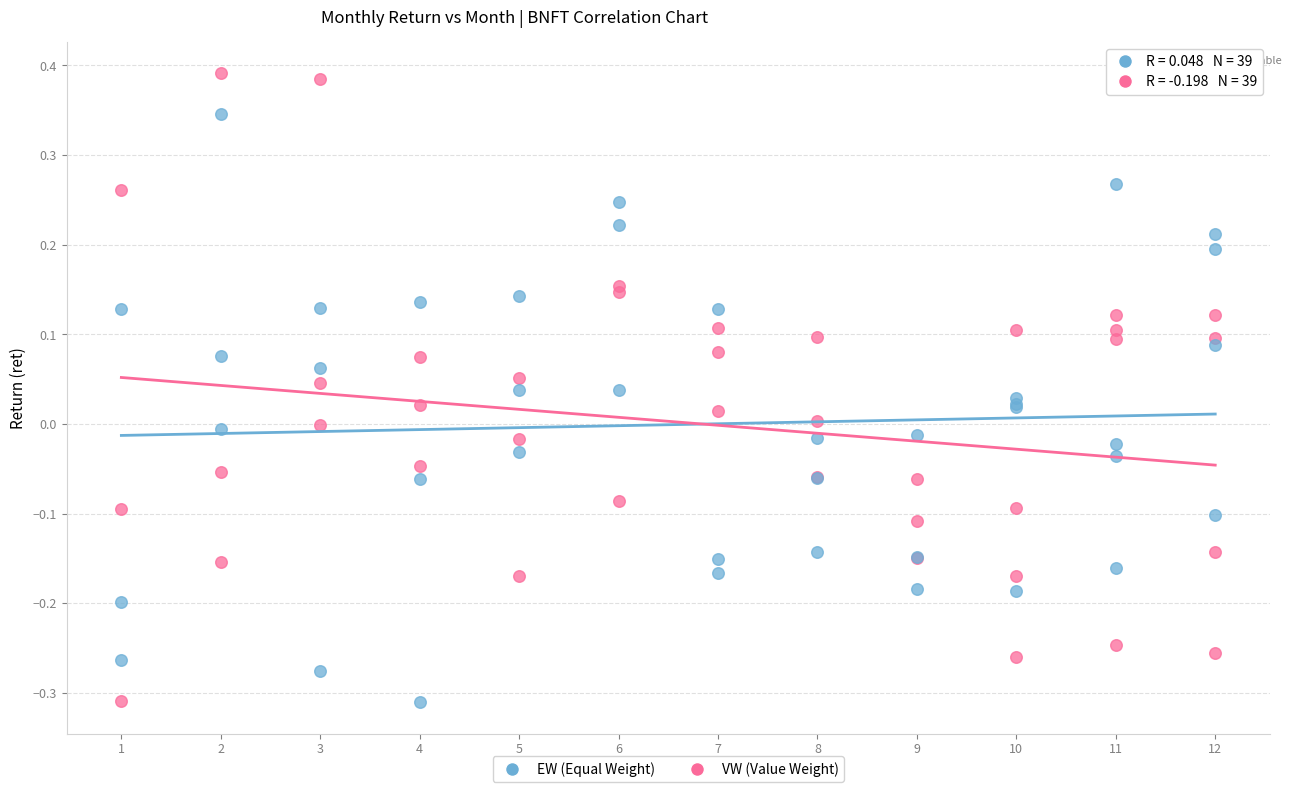

Which series reaches the maximum Y coordinate?

VW (Value Weight)